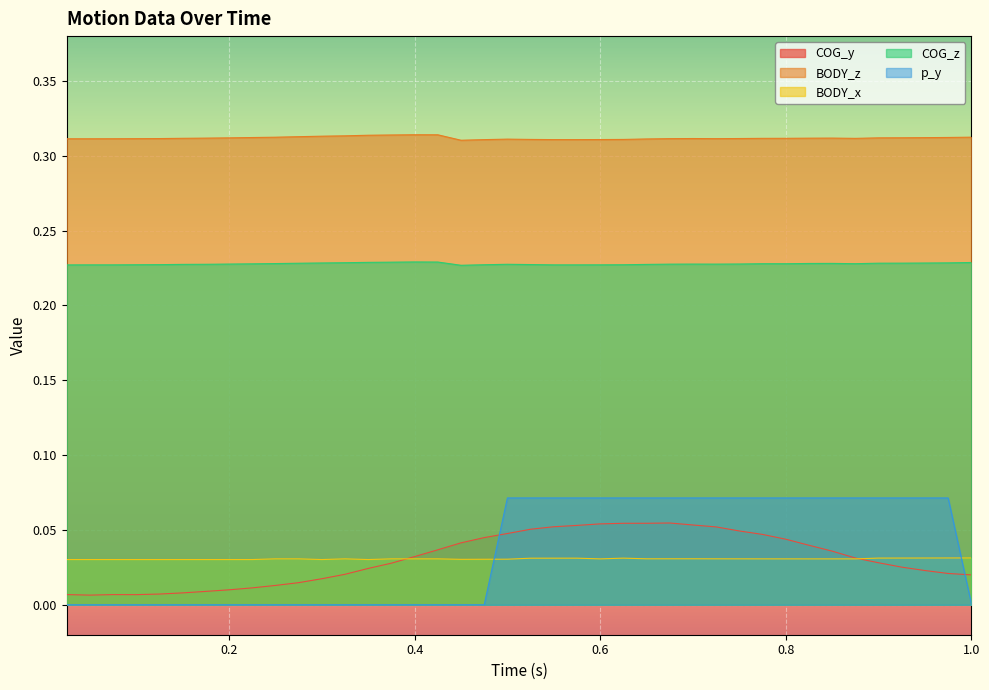

Is it true that BODY_z equals 0.2 at 0.9?

False